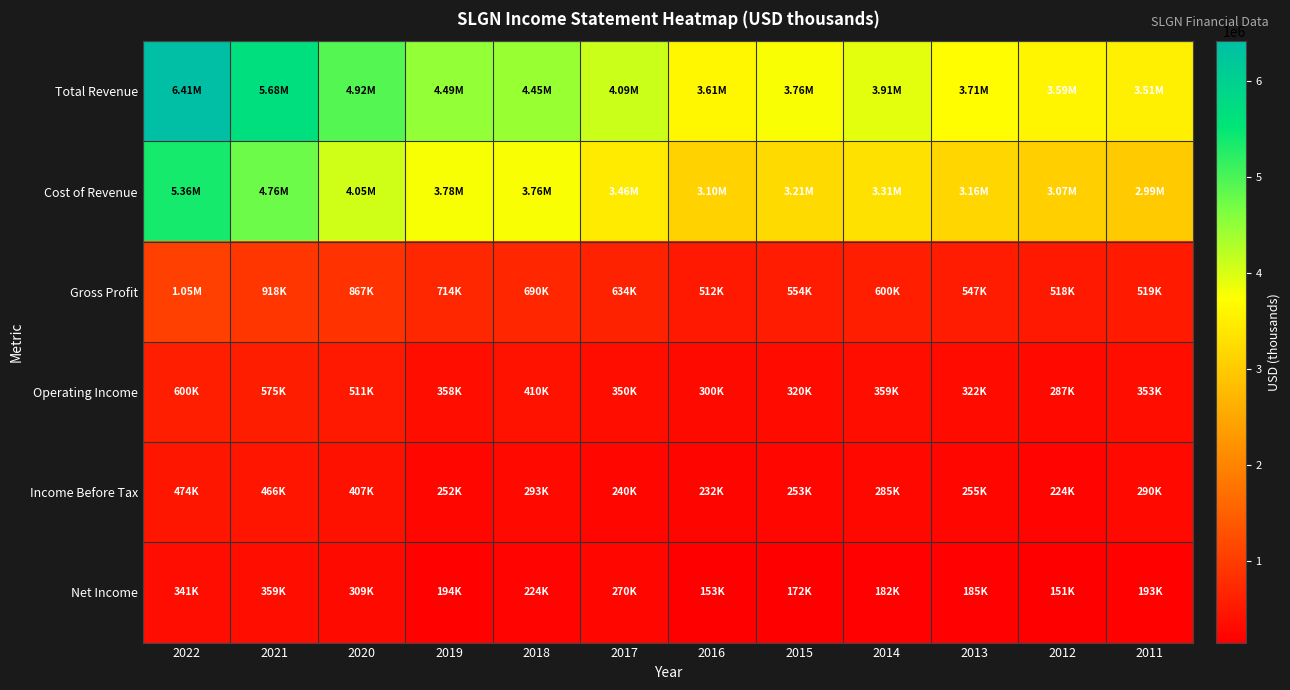

Rank the series at 2020 from lowest to highest value.

Net Income, Income Before Tax, Operating Income, Gross Profit, Cost of Revenue, Total Revenue